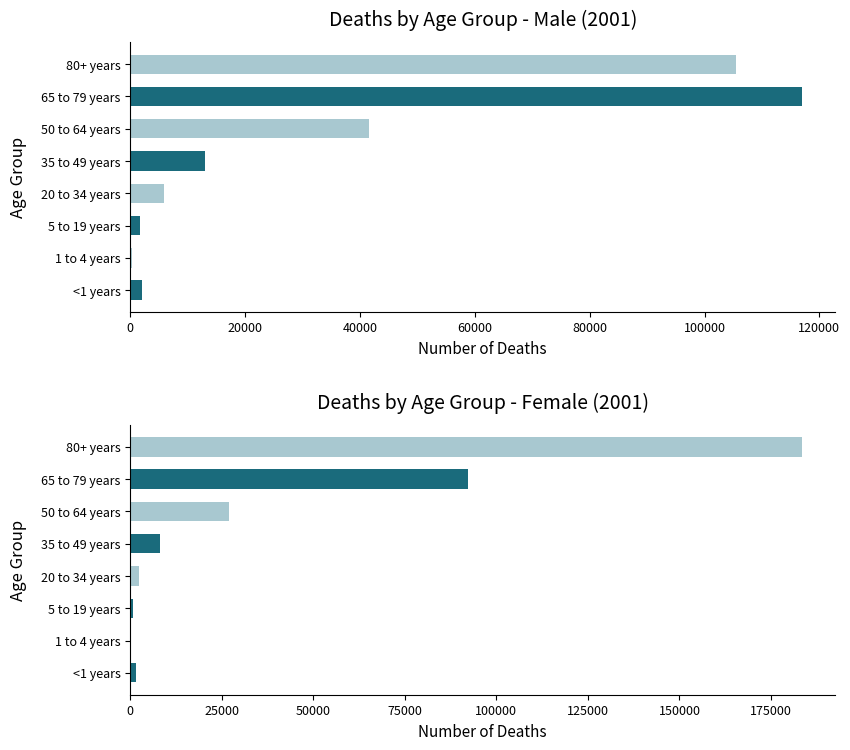

Are the bars horizontal?

Yes